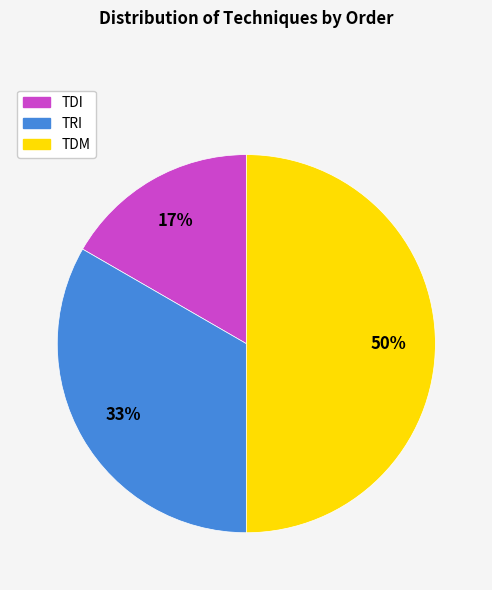

To the nearest percent, what is the difference between the TRI and TDM slice percentages?

17%